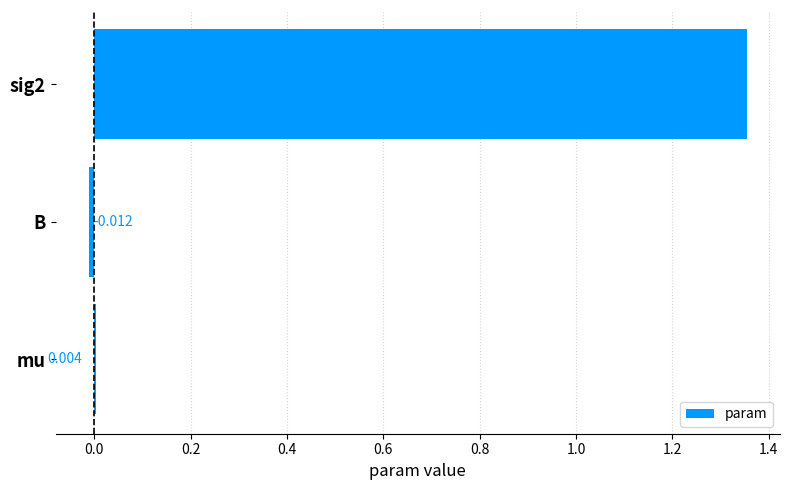

Where is the data nearest to the value 0?

mu